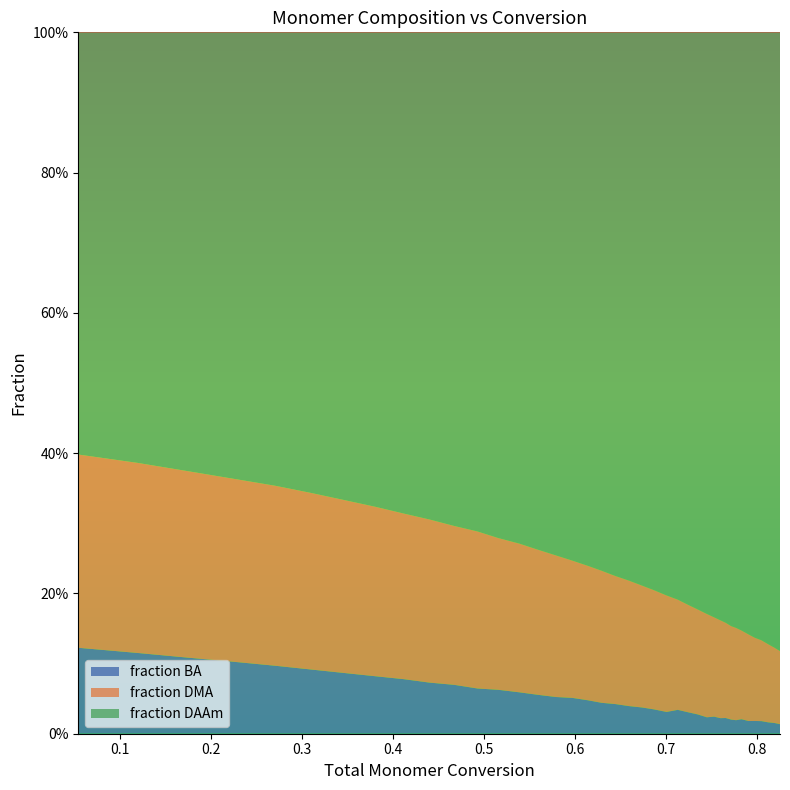

Reading left to right, transcribe all the data shown in this chart.

fraction DMA: 0.3	0.3	0.3	0.3	0.3	0.3	0.2	0.2	0.2	0.2	0.2	0.2	0.2	0.2	0.2	0.2	0.2	0.2	0.2	0.2	0.2	0.2	0.2	0.2	0.2	0.2	0.1	0.1	0.1	0.1	0.1	0.1	0.1	0.1	0.1	0.1	0.1	0.1	0.1	0.1
fraction DAAm: 0.6	0.6	0.6	0.6	0.6	0.7	0.7	0.7	0.7	0.7	0.7	0.7	0.7	0.7	0.7	0.7	0.8	0.8	0.8	0.8	0.8	0.8	0.8	0.8	0.8	0.8	0.8	0.8	0.8	0.8	0.8	0.8	0.8	0.9	0.9	0.9	0.9	0.9	0.9	0.9
fraction BA: 0.1	0.1	0.1	0.1	0.1	0.1	0.1	0.1	0.1	0.1	0.1	0.1	0.1	0.1	0.1	0.1	0.1	0.0	0.0	0.0	0.0	0.0	0.0	0.0	0.0	0.0	0.0	0.0	0.0	0.0	0.0	0.0	0.0	0.0	0.0	0.0	0.0	0.0	0.0	0.0